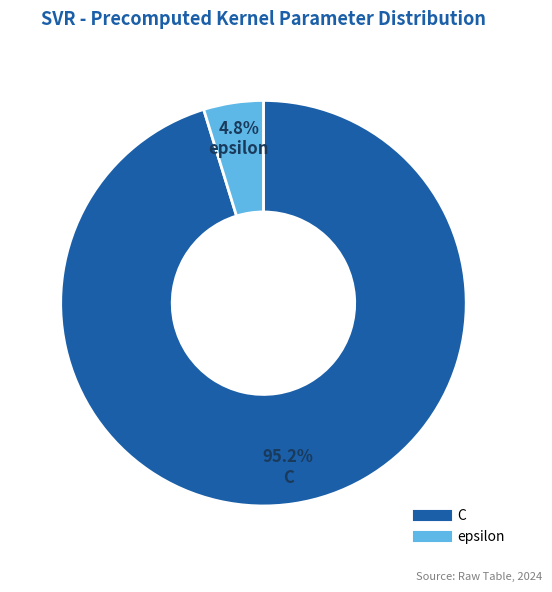

To the nearest percent, what is the combined percentage of epsilon and C?

100%